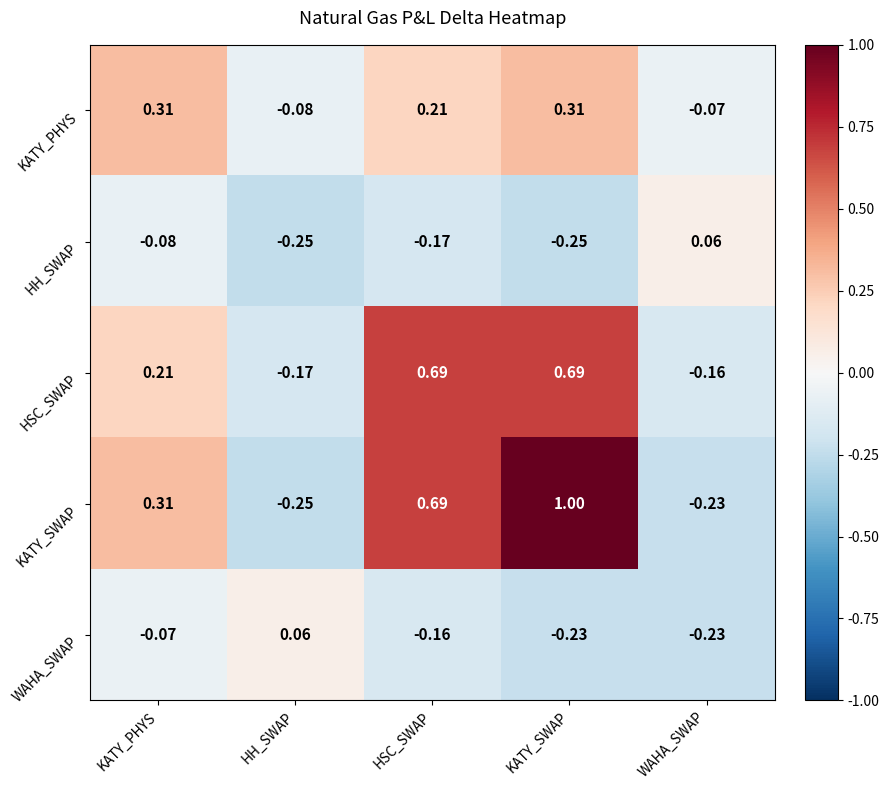

At which label does WAHA_SWAP first exceed 0?

HH_SWAP